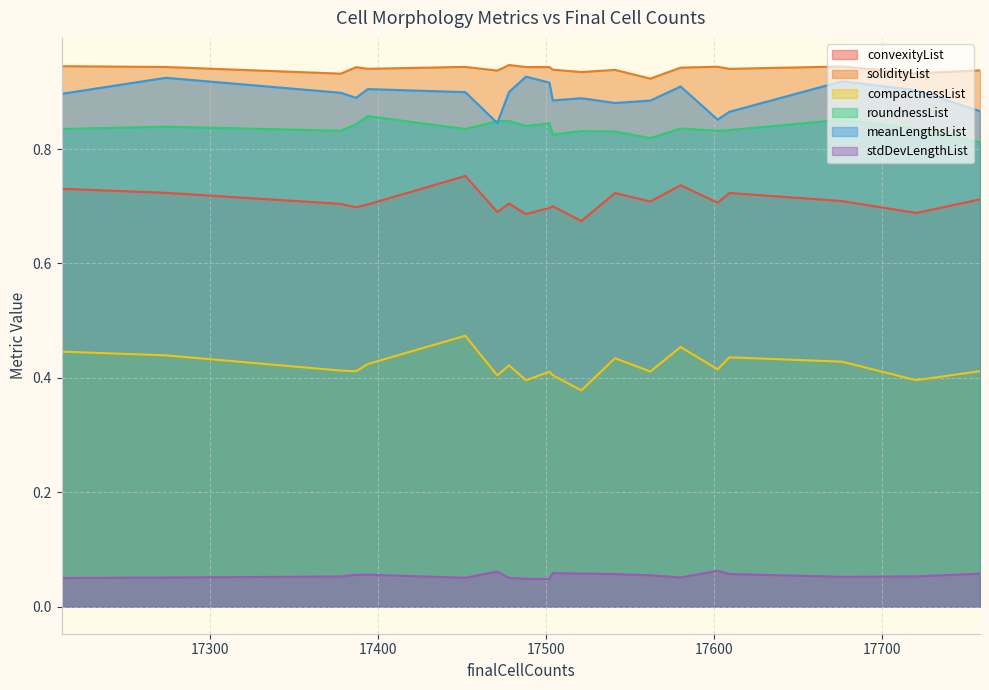

True or false: roundnessList and convexityList cross at least once.

False